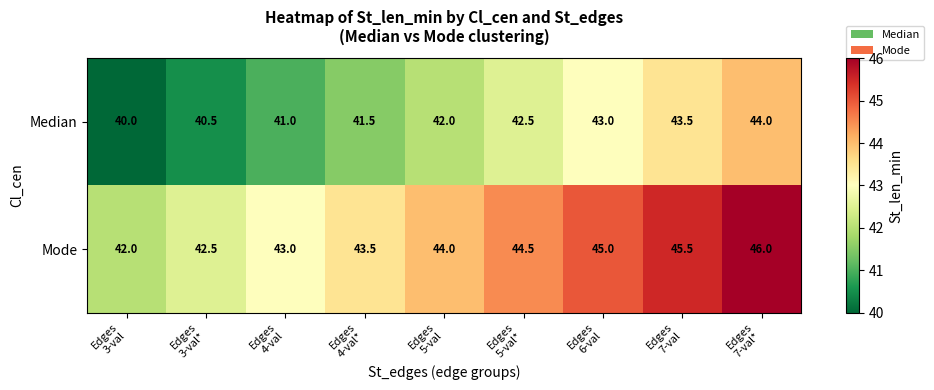

Reading left to right, extract all data points from this chart.

Median: 40.0	40.5	41.0	41.5	42.0	42.5	43.0	43.5	44.0
Mode: 42.0	42.5	43.0	43.5	44.0	44.5	45.0	45.5	46.0